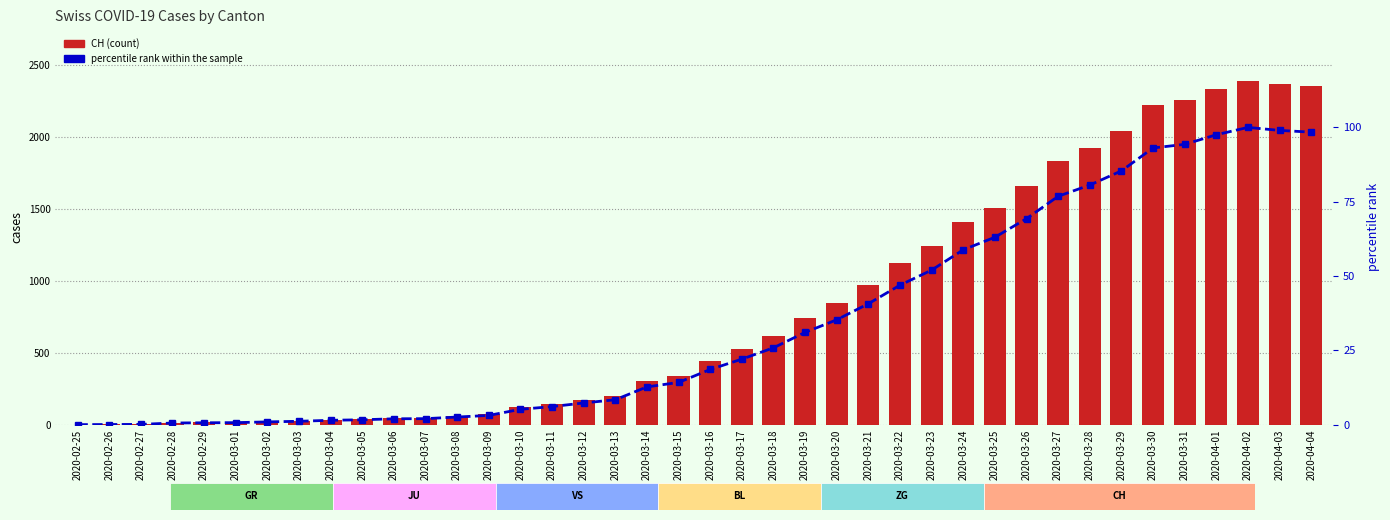

At 2020-03-18, list the series in order from smallest to largest.

percentile rank within the sample, CH